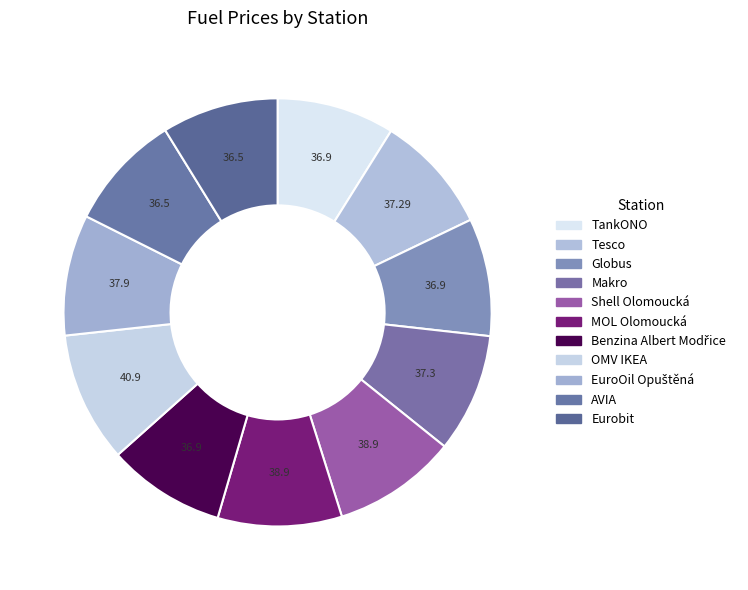

What percentage is the Benzina Albert Modřice slice, to the nearest percent?

9%